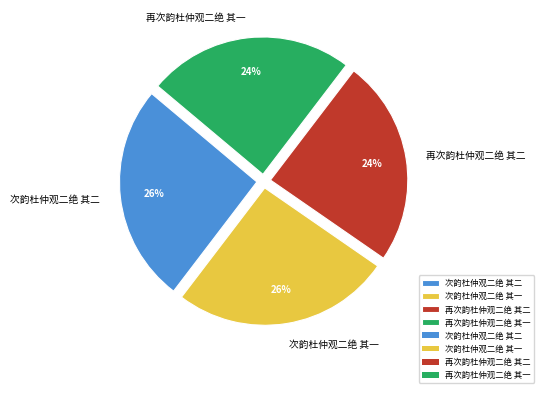

What is the ratio of the value at 次韵杜仲观二绝 其一 to the value at 再次韵杜仲观二绝 其一?

1.1